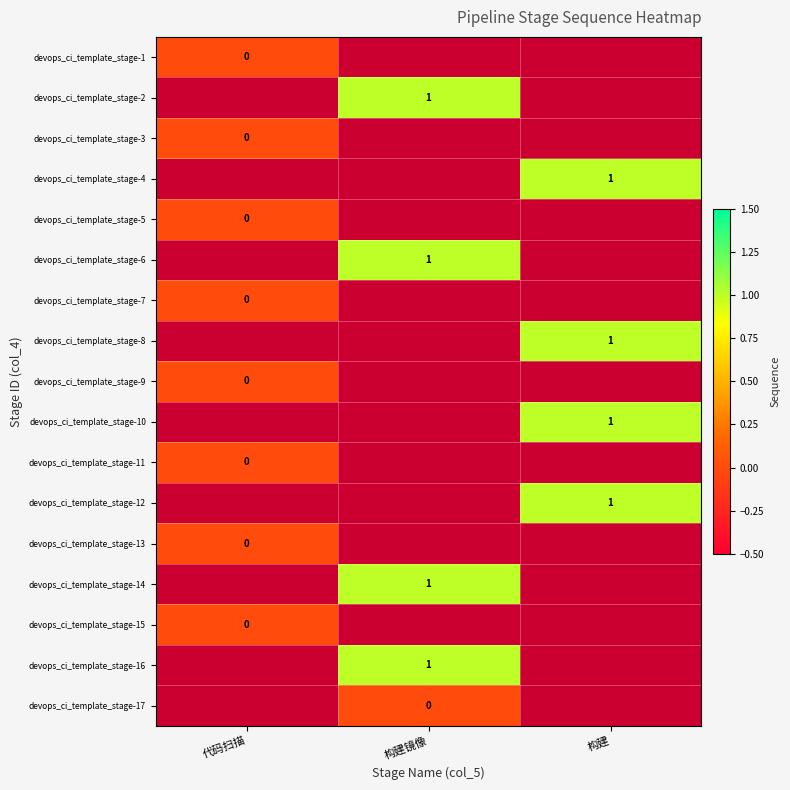

Which has a higher value, 构建 or 代码扫描?

代码扫描